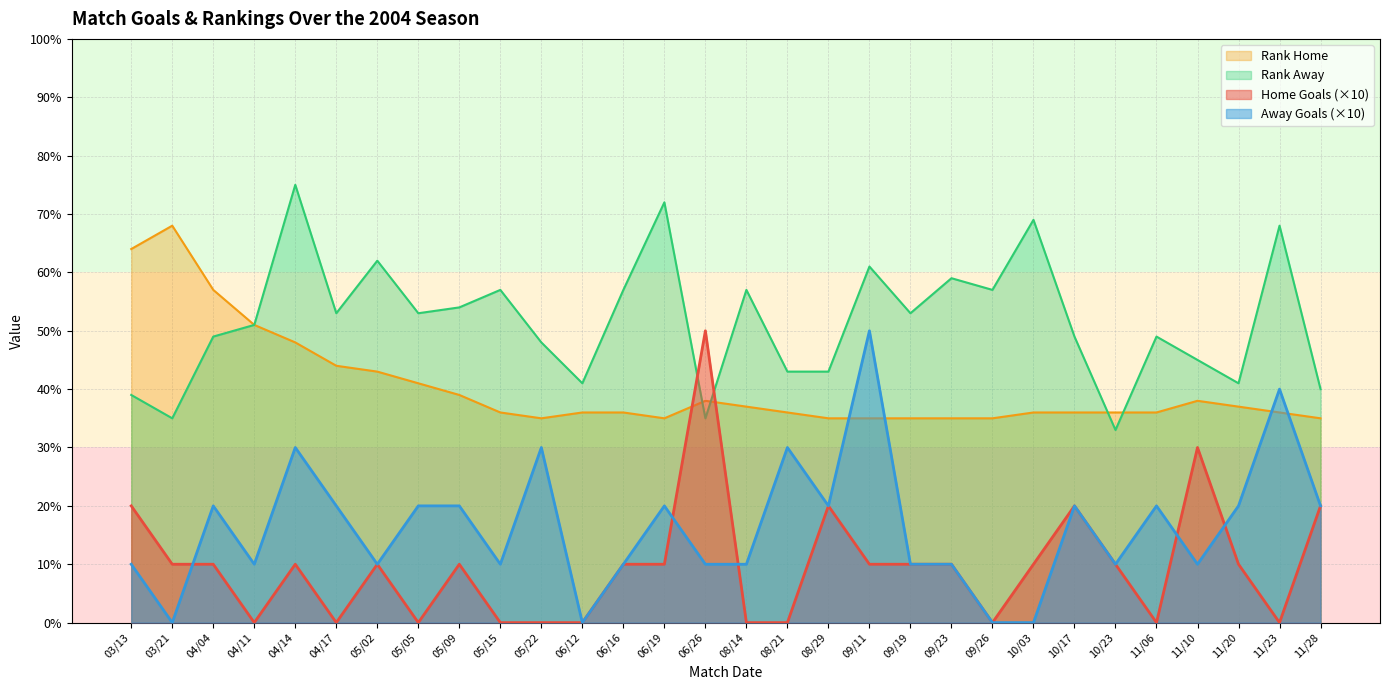

Where is Away Goals nearest to the value 25?

04/04